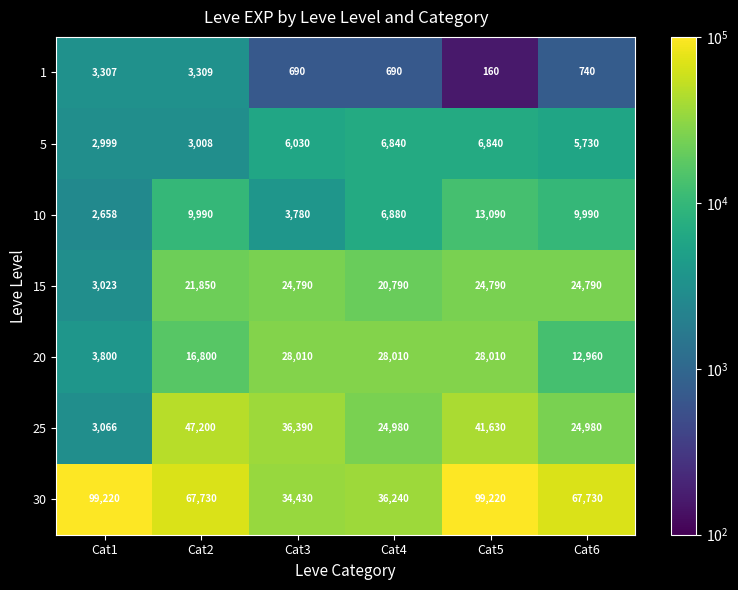

Which series has the largest total across all categories?

30